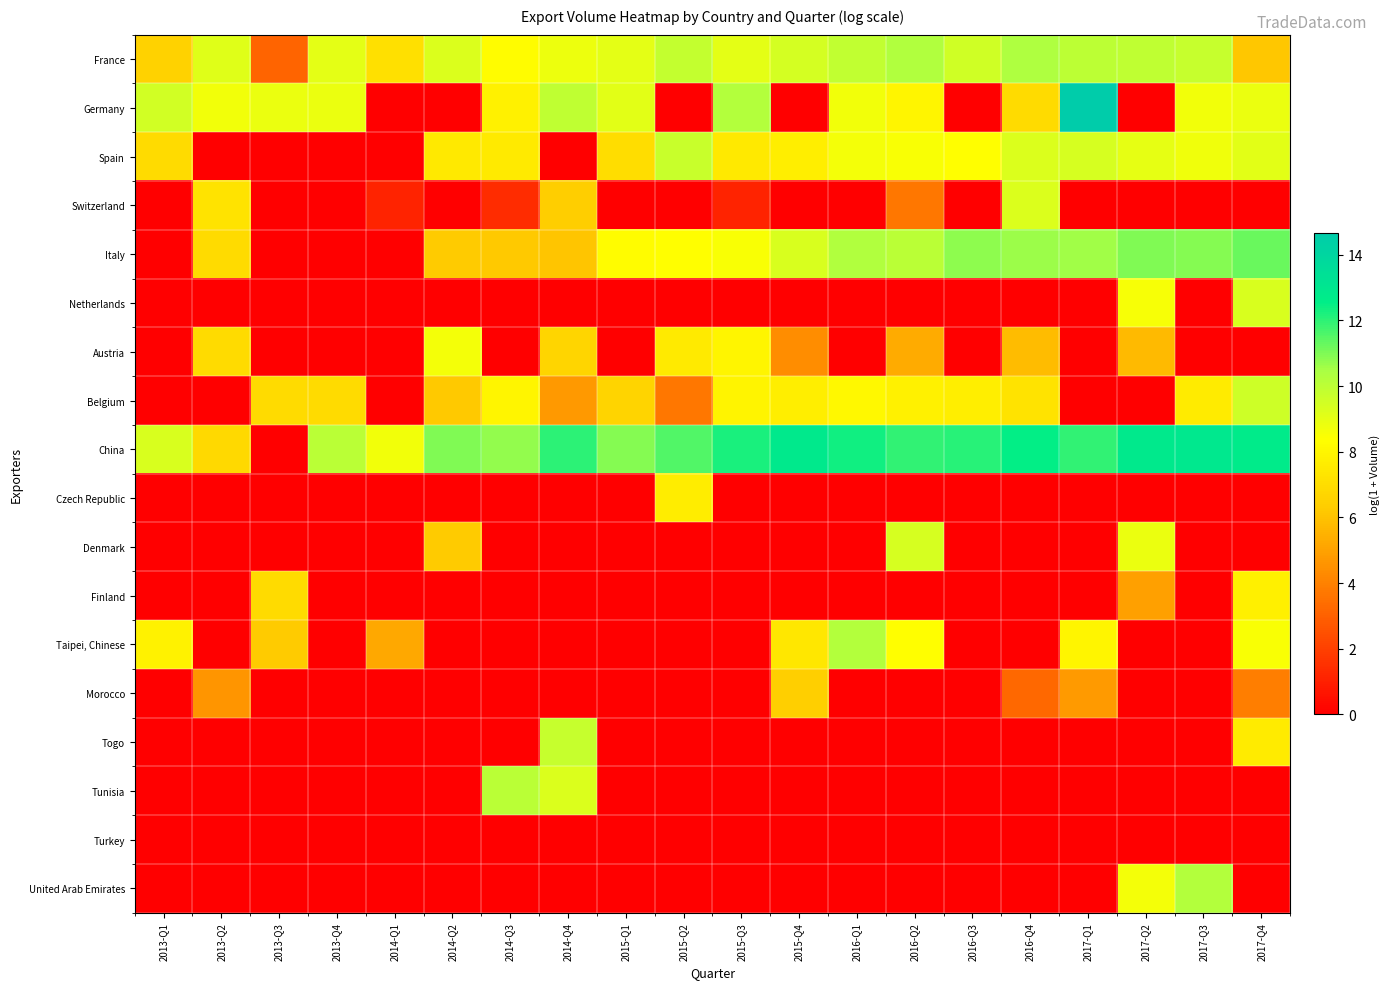

Reading left to right, transcribe all the data shown in this chart.

France: 2013-Q1=6.6	2013-Q2=9.1	2013-Q3=3.1	2013-Q4=9.0	2014-Q1=7.1	2014-Q2=9.2	2014-Q3=8.3	2014-Q4=8.8	2015-Q1=9.0	2015-Q2=9.9	2015-Q3=9.0	2015-Q4=9.4	2016-Q1=9.9	2016-Q2=10.3	2016-Q3=9.6	2016-Q4=10.3	2017-Q1=10.0	2017-Q2=10.0	2017-Q3=9.8	2017-Q4=6.1
Germany: 2013-Q1=9.5	2013-Q2=8.7	2013-Q3=8.9	2013-Q4=8.9	2014-Q1=0.0	2014-Q2=0.0	2014-Q3=7.8	2014-Q4=9.9	2015-Q1=9.1	2015-Q2=0.0	2015-Q3=10.2	2015-Q4=0.0	2016-Q1=8.7	2016-Q2=8.0	2016-Q3=0.0	2016-Q4=6.9	2017-Q1=14.7	2017-Q2=0.0	2017-Q3=8.7	2017-Q4=8.9
Spain: 2013-Q1=6.9	2013-Q2=0.0	2013-Q3=0.0	2013-Q4=0.0	2014-Q1=0.0	2014-Q2=7.5	2014-Q3=7.6	2014-Q4=0.0	2015-Q1=7.0	2015-Q2=9.7	2015-Q3=7.5	2015-Q4=7.7	2016-Q1=8.6	2016-Q2=8.5	2016-Q3=8.3	2016-Q4=9.2	2017-Q1=9.3	2017-Q2=9.0	2017-Q3=8.7	2017-Q4=9.1
Switzerland: 2013-Q1=0.0	2013-Q2=7.2	2013-Q3=0.0	2013-Q4=0.0	2014-Q1=1.1	2014-Q2=0.0	2014-Q3=1.4	2014-Q4=6.4	2015-Q1=0.0	2015-Q2=0.0	2015-Q3=1.1	2015-Q4=0.0	2016-Q1=0.0	2016-Q2=3.7	2016-Q3=0.0	2016-Q4=9.3	2017-Q1=0.0	2017-Q2=0.0	2017-Q3=0.0	2017-Q4=0.0
Italy: 2013-Q1=0.0	2013-Q2=6.9	2013-Q3=0.0	2013-Q4=0.0	2014-Q1=0.0	2014-Q2=6.3	2014-Q3=6.2	2014-Q4=6.1	2015-Q1=8.3	2015-Q2=8.3	2015-Q3=8.5	2015-Q4=9.3	2016-Q1=10.3	2016-Q2=10.1	2016-Q3=10.8	2016-Q4=10.6	2017-Q1=10.6	2017-Q2=11.0	2017-Q3=10.9	2017-Q4=11.3
Netherlands: 2013-Q1=0.0	2013-Q2=0.0	2013-Q3=0.0	2013-Q4=0.0	2014-Q1=0.0	2014-Q2=0.0	2014-Q3=0.0	2014-Q4=0.0	2015-Q1=0.0	2015-Q2=0.0	2015-Q3=0.0	2015-Q4=0.0	2016-Q1=0.0	2016-Q2=0.0	2016-Q3=0.0	2016-Q4=0.0	2017-Q1=0.0	2017-Q2=8.6	2017-Q3=0.0	2017-Q4=9.3
Austria: 2013-Q1=0.0	2013-Q2=6.9	2013-Q3=0.0	2013-Q4=0.0	2014-Q1=0.0	2014-Q2=8.6	2014-Q3=0.0	2014-Q4=6.7	2015-Q1=0.0	2015-Q2=7.5	2015-Q3=8.0	2015-Q4=4.4	2016-Q1=0.0	2016-Q2=5.3	2016-Q3=0.0	2016-Q4=5.8	2017-Q1=0.0	2017-Q2=5.8	2017-Q3=0.0	2017-Q4=0.0
Belgium: 2013-Q1=0.0	2013-Q2=0.0	2013-Q3=6.9	2013-Q4=6.9	2014-Q1=0.0	2014-Q2=6.2	2014-Q3=8.0	2014-Q4=4.7	2015-Q1=6.6	2015-Q2=3.7	2015-Q3=7.9	2015-Q4=7.7	2016-Q1=8.1	2016-Q2=7.8	2016-Q3=7.7	2016-Q4=7.2	2017-Q1=0.0	2017-Q2=0.0	2017-Q3=7.6	2017-Q4=9.6
China: 2013-Q1=9.3	2013-Q2=6.9	2013-Q3=0.0	2013-Q4=10.1	2014-Q1=8.7	2014-Q2=11.0	2014-Q3=10.7	2014-Q4=12.0	2015-Q1=10.9	2015-Q2=11.5	2015-Q3=12.2	2015-Q4=12.8	2016-Q1=12.3	2016-Q2=12.0	2016-Q3=12.1	2016-Q4=12.5	2017-Q1=12.0	2017-Q2=12.8	2017-Q3=12.9	2017-Q4=12.7
Czech Republic: 2013-Q1=0.0	2013-Q2=0.0	2013-Q3=0.0	2013-Q4=0.0	2014-Q1=0.0	2014-Q2=0.0	2014-Q3=0.0	2014-Q4=0.0	2015-Q1=0.0	2015-Q2=7.6	2015-Q3=0.0	2015-Q4=0.0	2016-Q1=0.0	2016-Q2=0.0	2016-Q3=0.0	2016-Q4=0.0	2017-Q1=0.0	2017-Q2=0.0	2017-Q3=0.0	2017-Q4=0.0
Denmark: 2013-Q1=0.0	2013-Q2=0.0	2013-Q3=0.0	2013-Q4=0.0	2014-Q1=0.0	2014-Q2=6.2	2014-Q3=0.0	2014-Q4=0.0	2015-Q1=0.0	2015-Q2=0.0	2015-Q3=0.0	2015-Q4=0.0	2016-Q1=0.0	2016-Q2=9.4	2016-Q3=0.0	2016-Q4=0.0	2017-Q1=0.0	2017-Q2=8.8	2017-Q3=0.0	2017-Q4=0.0
Finland: 2013-Q1=0.0	2013-Q2=0.0	2013-Q3=6.9	2013-Q4=0.0	2014-Q1=0.0	2014-Q2=0.0	2014-Q3=0.0	2014-Q4=0.0	2015-Q1=0.0	2015-Q2=0.0	2015-Q3=0.0	2015-Q4=0.0	2016-Q1=0.0	2016-Q2=0.0	2016-Q3=0.0	2016-Q4=0.0	2017-Q1=0.0	2017-Q2=4.9	2017-Q3=0.0	2017-Q4=7.7
Taipei, Chinese: 2013-Q1=7.9	2013-Q2=0.0	2013-Q3=6.2	2013-Q4=0.0	2014-Q1=5.2	2014-Q2=0.0	2014-Q3=0.0	2014-Q4=0.0	2015-Q1=0.0	2015-Q2=0.0	2015-Q3=0.0	2015-Q4=7.4	2016-Q1=10.2	2016-Q2=8.4	2016-Q3=0.0	2016-Q4=0.0	2017-Q1=8.0	2017-Q2=0.0	2017-Q3=0.0	2017-Q4=8.5
Morocco: 2013-Q1=0.0	2013-Q2=4.6	2013-Q3=0.0	2013-Q4=0.0	2014-Q1=0.0	2014-Q2=0.0	2014-Q3=0.0	2014-Q4=0.0	2015-Q1=0.0	2015-Q2=0.0	2015-Q3=0.0	2015-Q4=6.4	2016-Q1=0.0	2016-Q2=0.0	2016-Q3=0.0	2016-Q4=3.2	2017-Q1=4.8	2017-Q2=0.0	2017-Q3=0.0	2017-Q4=3.9
Togo: 2013-Q1=0.0	2013-Q2=0.0	2013-Q3=0.0	2013-Q4=0.0	2014-Q1=0.0	2014-Q2=0.0	2014-Q3=0.0	2014-Q4=9.8	2015-Q1=0.0	2015-Q2=0.0	2015-Q3=0.0	2015-Q4=0.0	2016-Q1=0.0	2016-Q2=0.0	2016-Q3=0.0	2016-Q4=0.0	2017-Q1=0.0	2017-Q2=0.0	2017-Q3=0.0	2017-Q4=7.6
Tunisia: 2013-Q1=0.0	2013-Q2=0.0	2013-Q3=0.0	2013-Q4=0.0	2014-Q1=0.0	2014-Q2=0.0	2014-Q3=10.0	2014-Q4=9.2	2015-Q1=0.0	2015-Q2=0.0	2015-Q3=0.0	2015-Q4=0.0	2016-Q1=0.0	2016-Q2=0.0	2016-Q3=0.0	2016-Q4=0.0	2017-Q1=0.0	2017-Q2=0.0	2017-Q3=0.0	2017-Q4=0.0
Turkey: 2013-Q1=0.0	2013-Q2=0.0	2013-Q3=0.0	2013-Q4=0.0	2014-Q1=0.0	2014-Q2=0.0	2014-Q3=0.0	2014-Q4=0.0	2015-Q1=0.0	2015-Q2=0.0	2015-Q3=0.0	2015-Q4=0.0	2016-Q1=0.0	2016-Q2=0.0	2016-Q3=0.0	2016-Q4=0.0	2017-Q1=0.0	2017-Q2=0.0	2017-Q3=0.0	2017-Q4=0.0
United Arab Emirates: 2013-Q1=0.0	2013-Q2=0.0	2013-Q3=0.0	2013-Q4=0.0	2014-Q1=0.0	2014-Q2=0.0	2014-Q3=0.0	2014-Q4=0.0	2015-Q1=0.0	2015-Q2=0.0	2015-Q3=0.0	2015-Q4=0.0	2016-Q1=0.0	2016-Q2=0.0	2016-Q3=0.0	2016-Q4=0.0	2017-Q1=0.0	2017-Q2=8.6	2017-Q3=10.2	2017-Q4=0.0